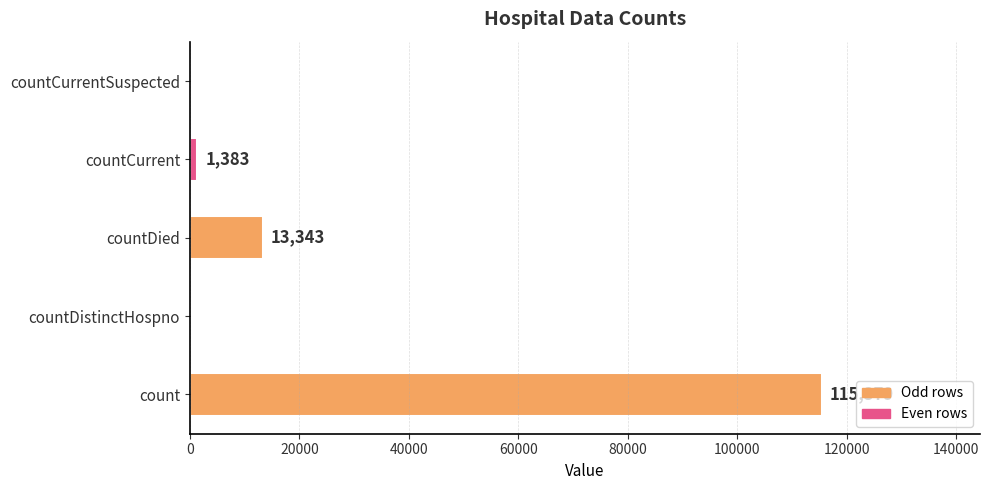

Reading bottom to top, extract all data points from this chart.

count=115379	countDistinctHospno=0	countDied=13343	countCurrent=1383	countCurrentSuspected=0